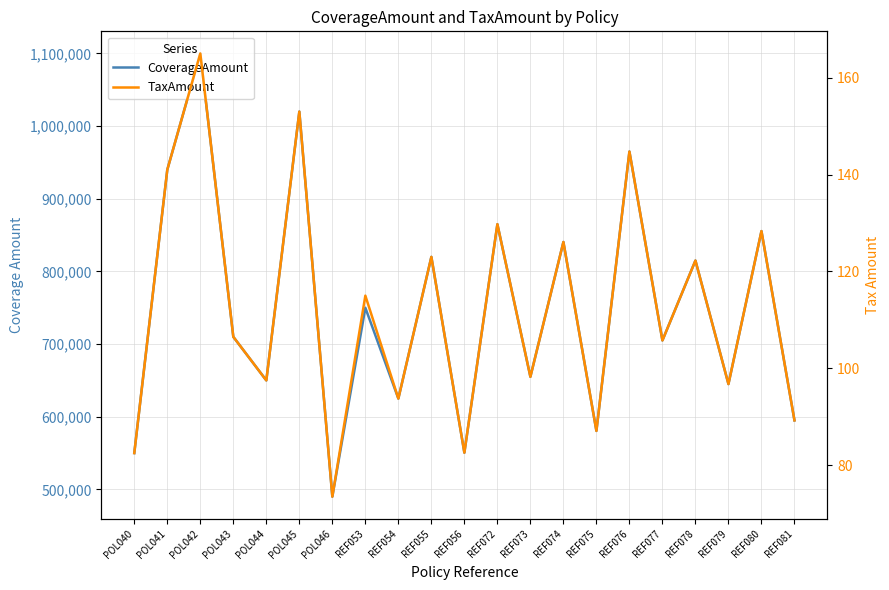

Count the number of categories in the chart.

21